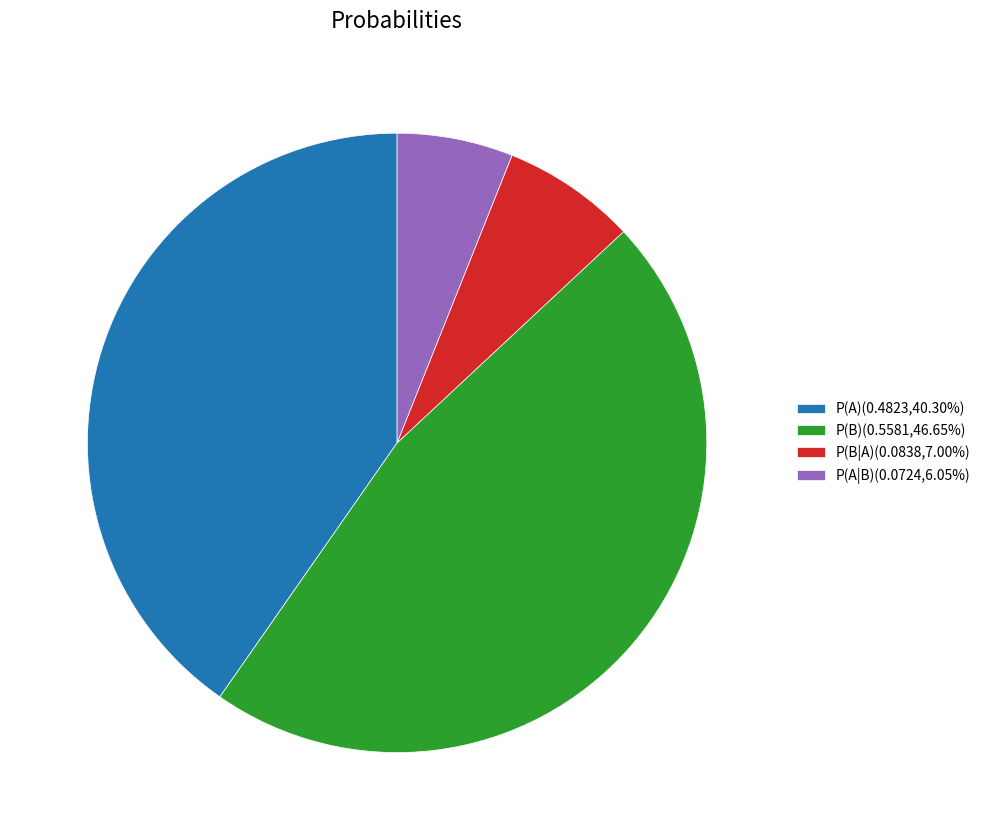

The P(B|A) slice represents 7% of the pie. True or false?

True